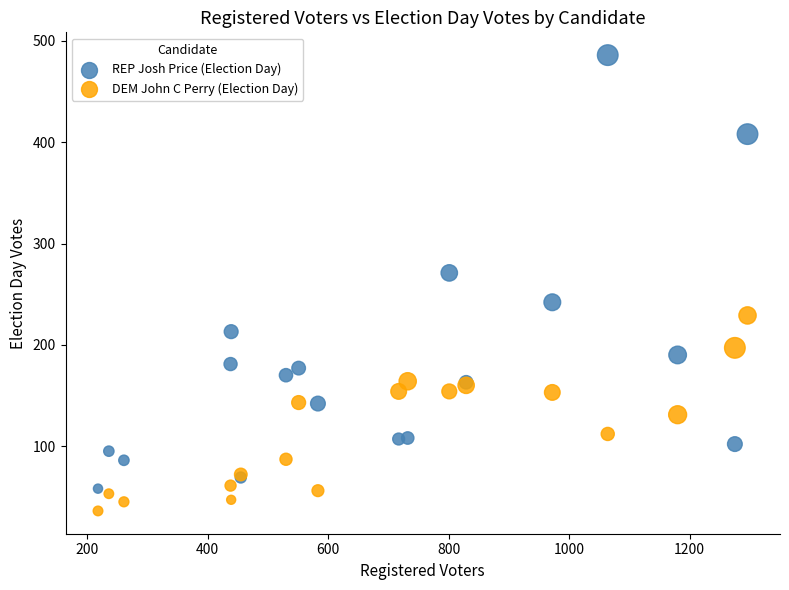

Which series contains the highest Y value?

REP Josh Price (Election Day)